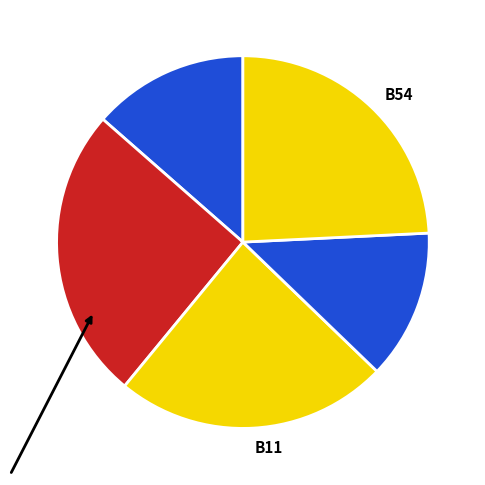

Which has a higher value, B54 or B14?

B14